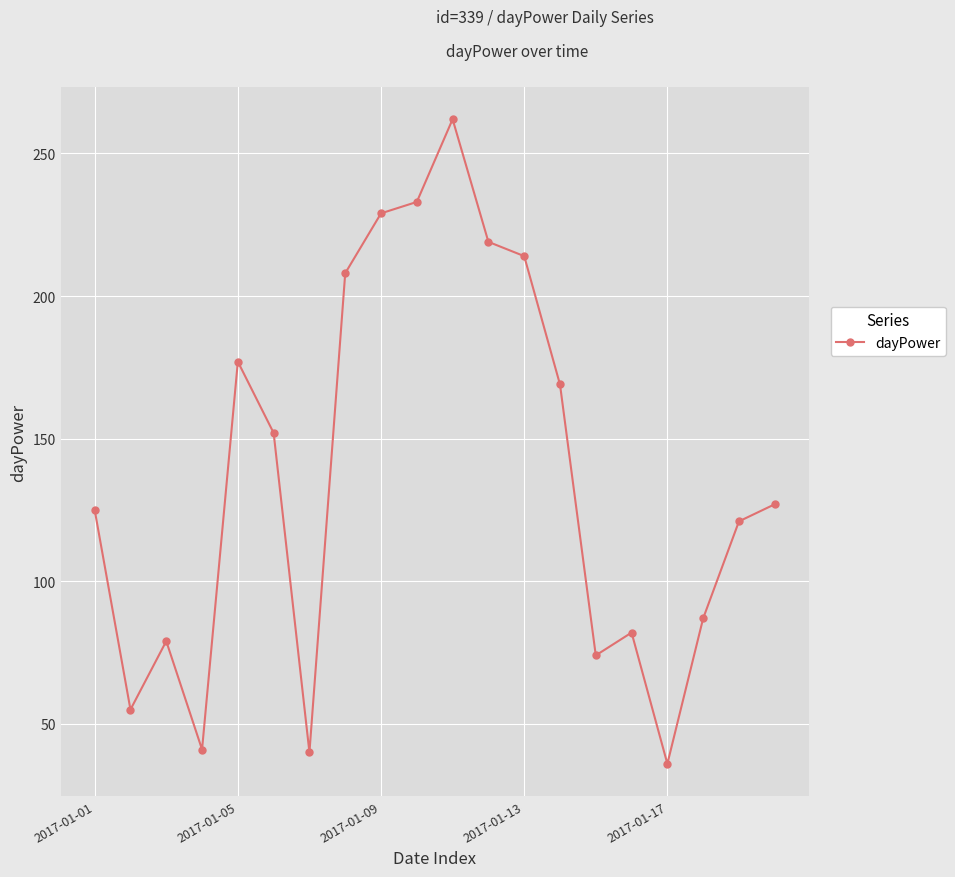

Is this an area chart (filled region under the line)?

No